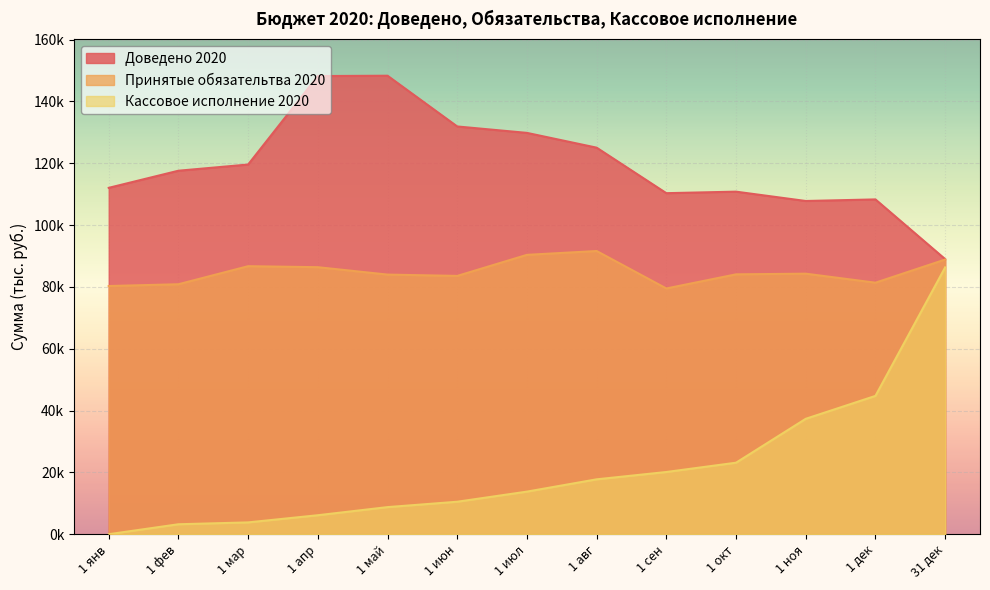

True or false: Принятые обязательтва 2020 and Доведено 2020 intersect in this chart.

False